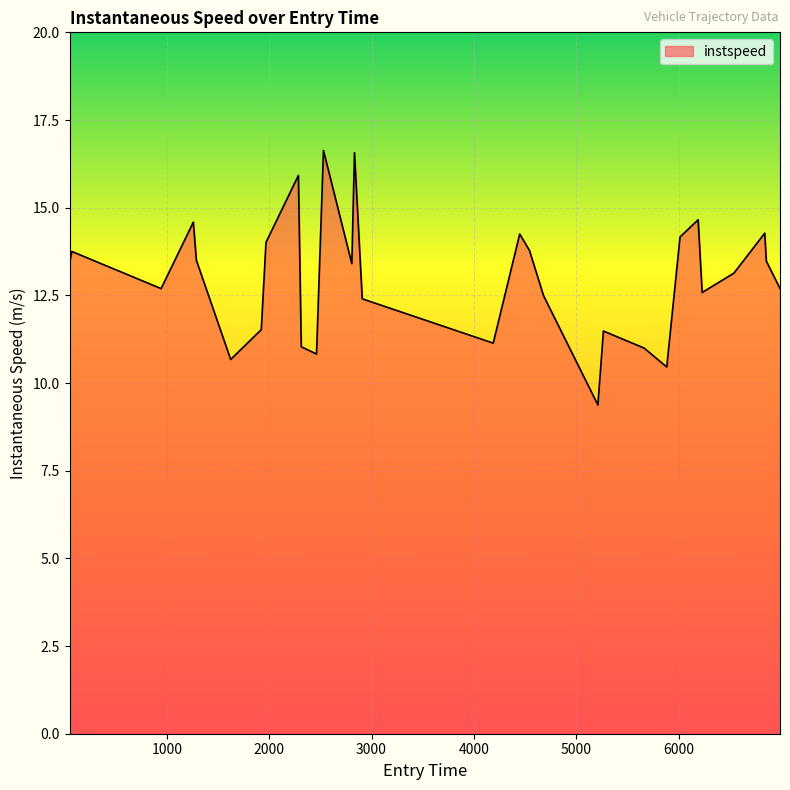

What is the minimum value shown in the chart?

9.4